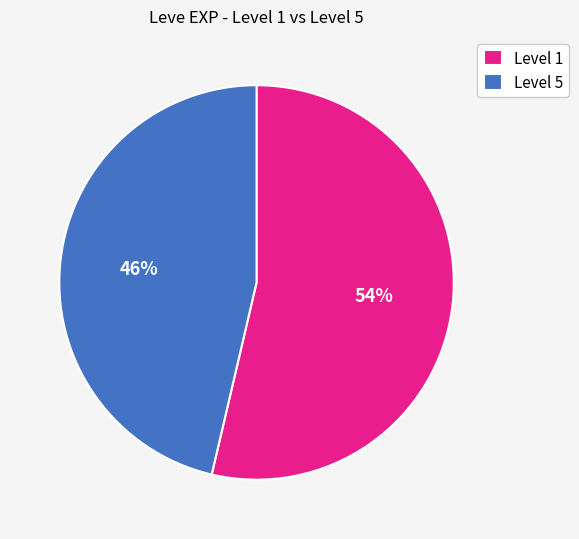

Combined, do Level 5 and Level 1 account for over 50%?

Yes